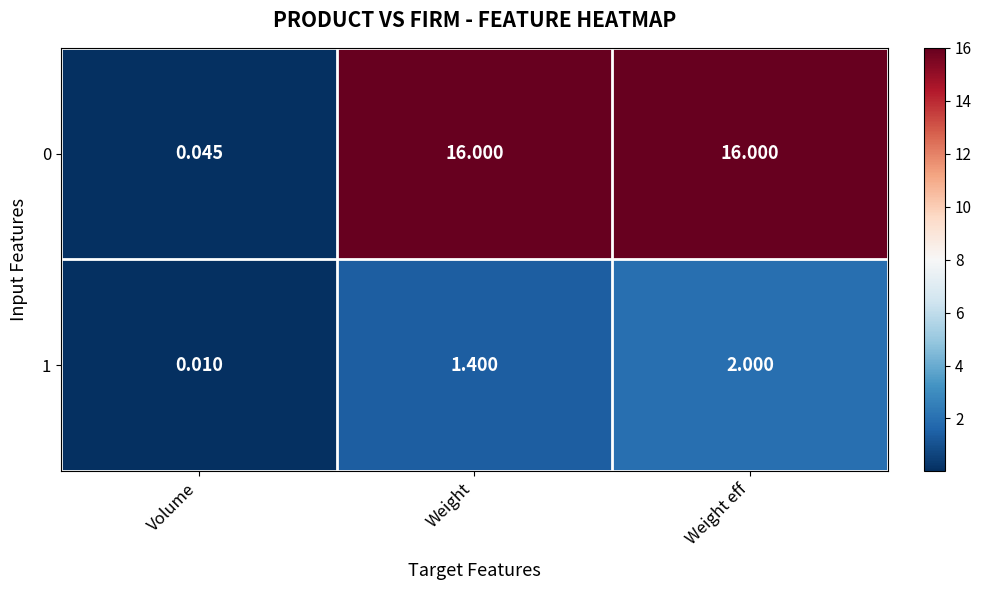

Is the value of 1 at Weight eff greater than the value of 0 at Weight eff?

No